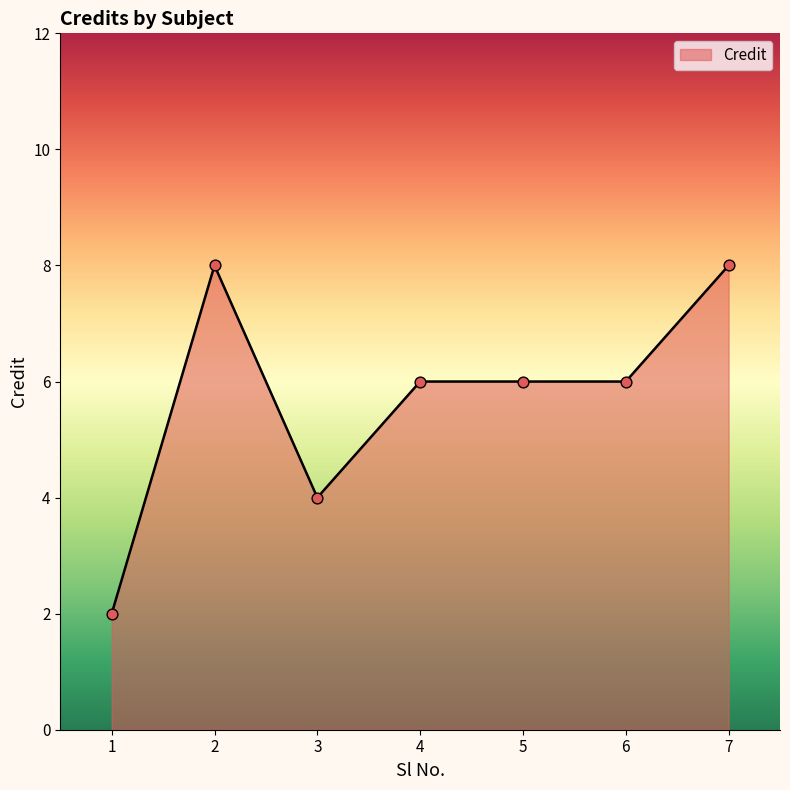

What is the change in value from 1 to 6?

+4